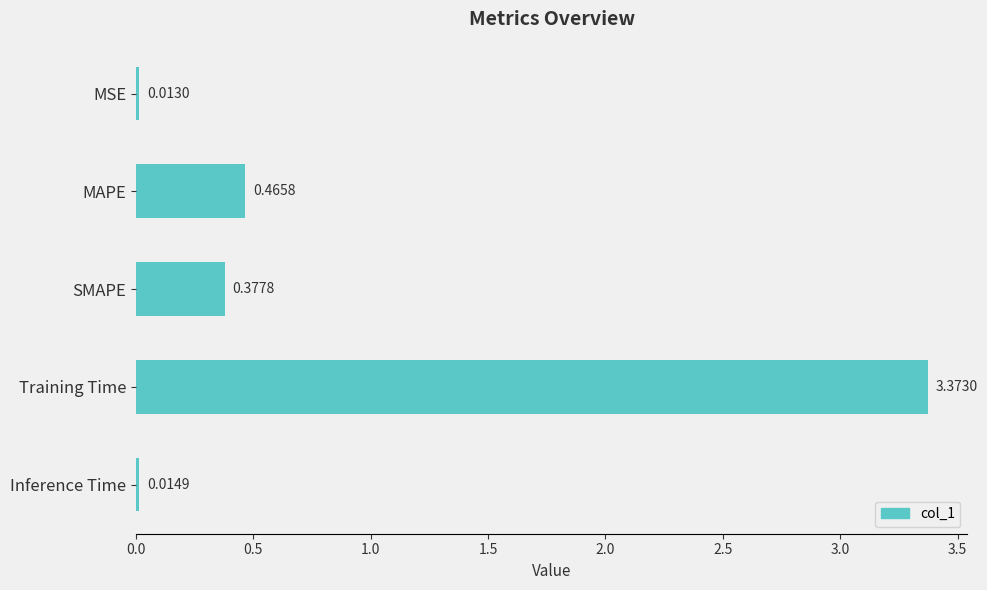

What is the label of the 3rd bar from the bottom?

SMAPE